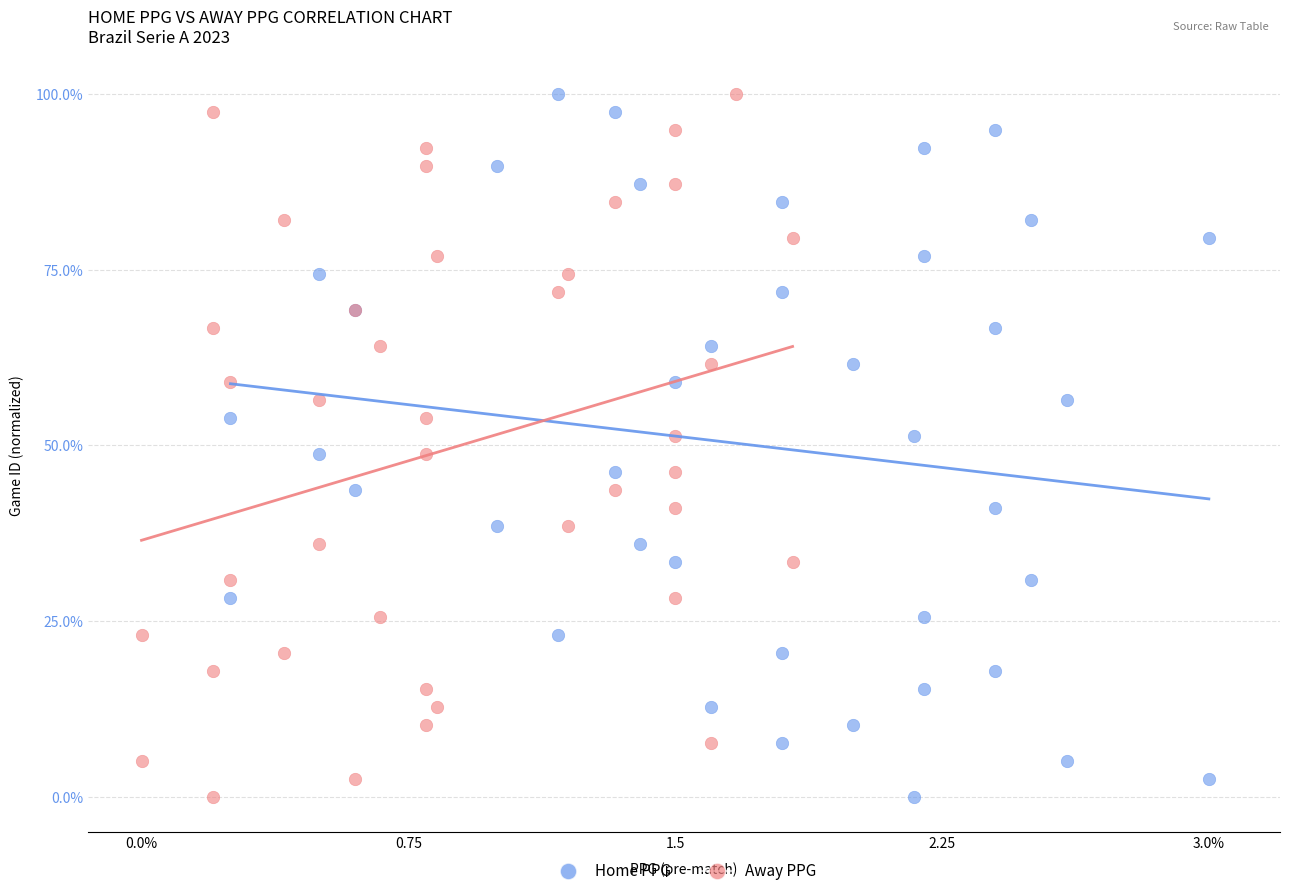

What are all the series names shown in the legend?

Home PPG, Away PPG